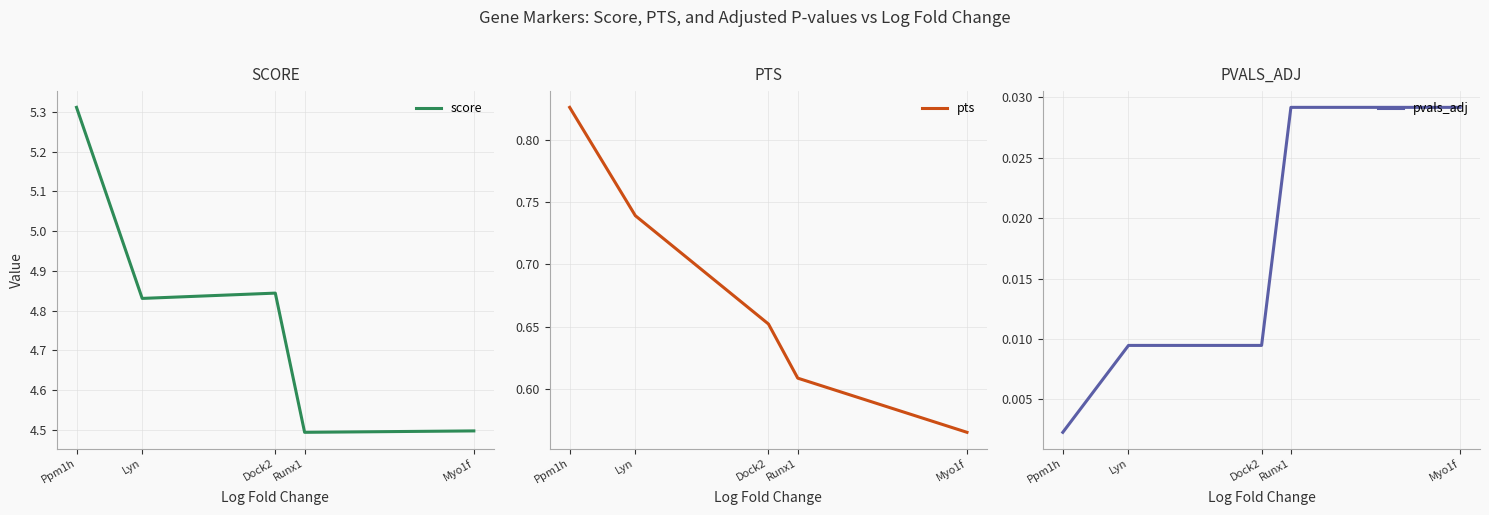

What is the difference between the second highest and second lowest values in the score series?

0.3